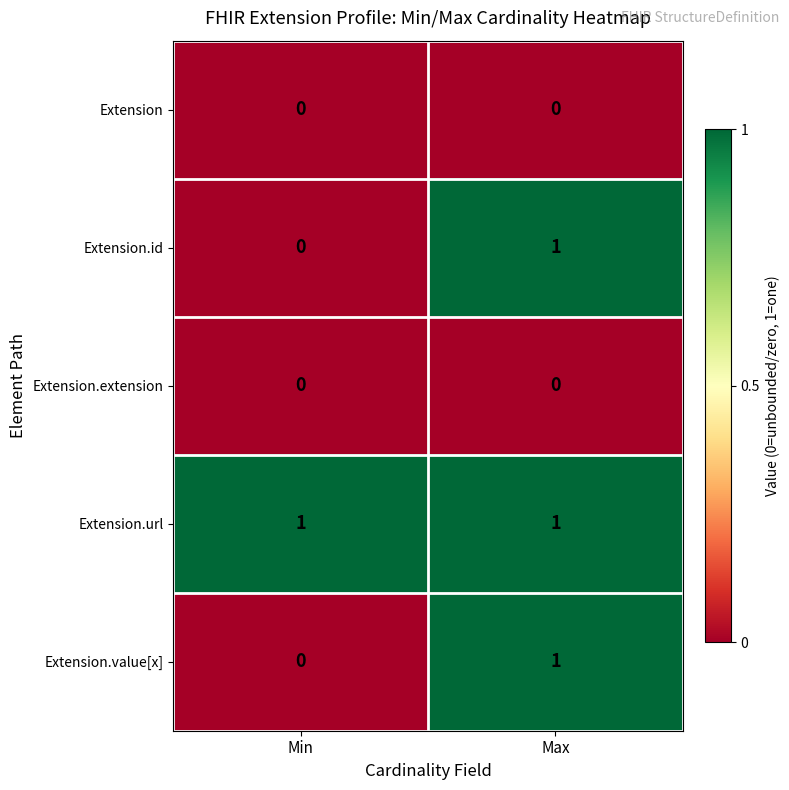

Reading right to left, list all the values displayed in this chart.

Extension: Max=0	Min=0
Extension.id: Max=1	Min=0
Extension.extension: Max=0	Min=0
Extension.url: Max=1	Min=1
Extension.value[x]: Max=1	Min=0